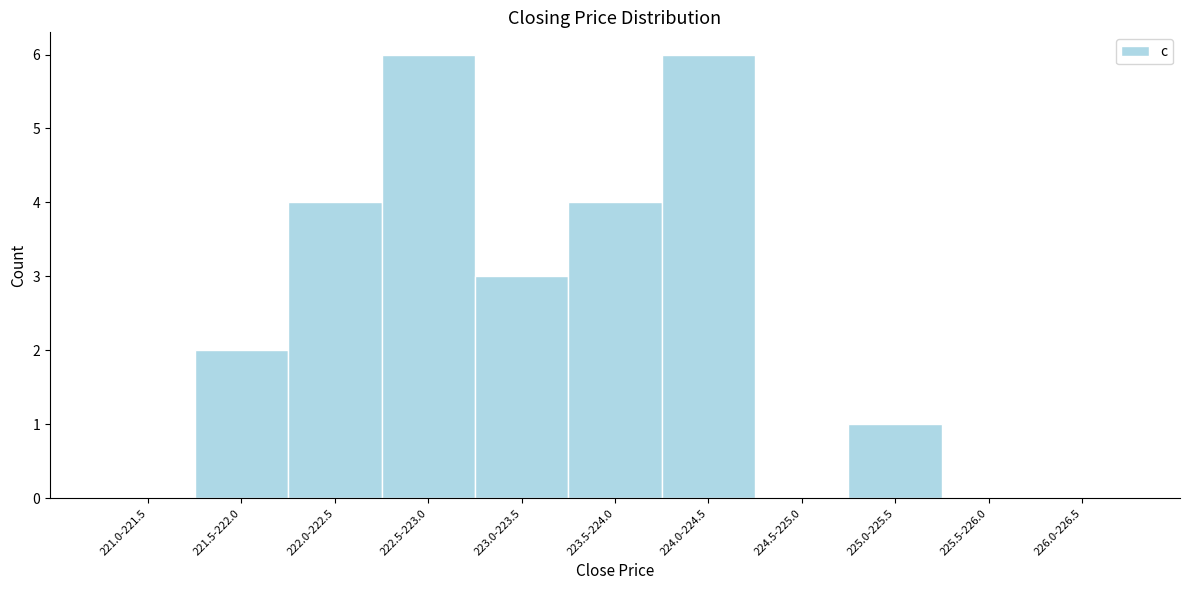

Reading left to right, extract all data points from this chart.

221.0-221.5=0	221.5-222.0=2	222.0-222.5=4	222.5-223.0=6	223.0-223.5=3	223.5-224.0=4	224.0-224.5=6	224.5-225.0=0	225.0-225.5=1	225.5-226.0=0	226.0-226.5=0